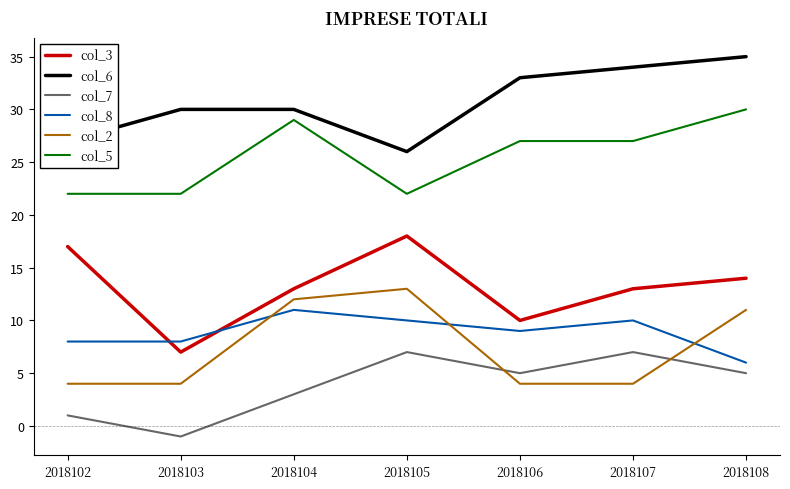

At which label does col_5 reach its peak?

2018108